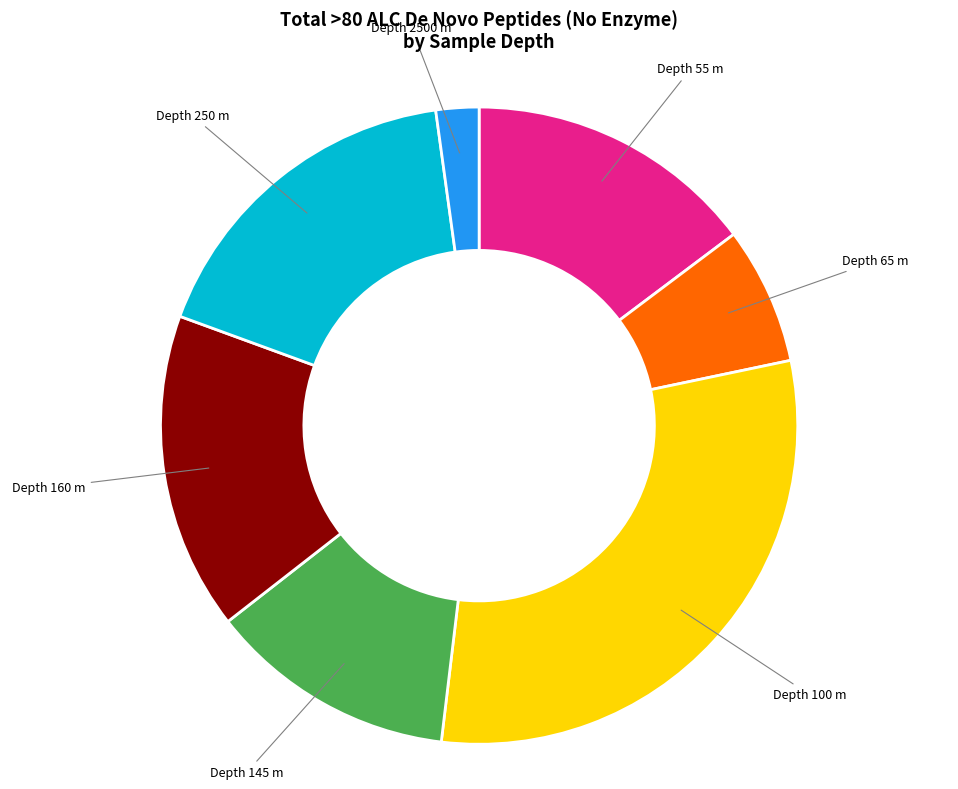

Is there a majority slice in this chart?

No